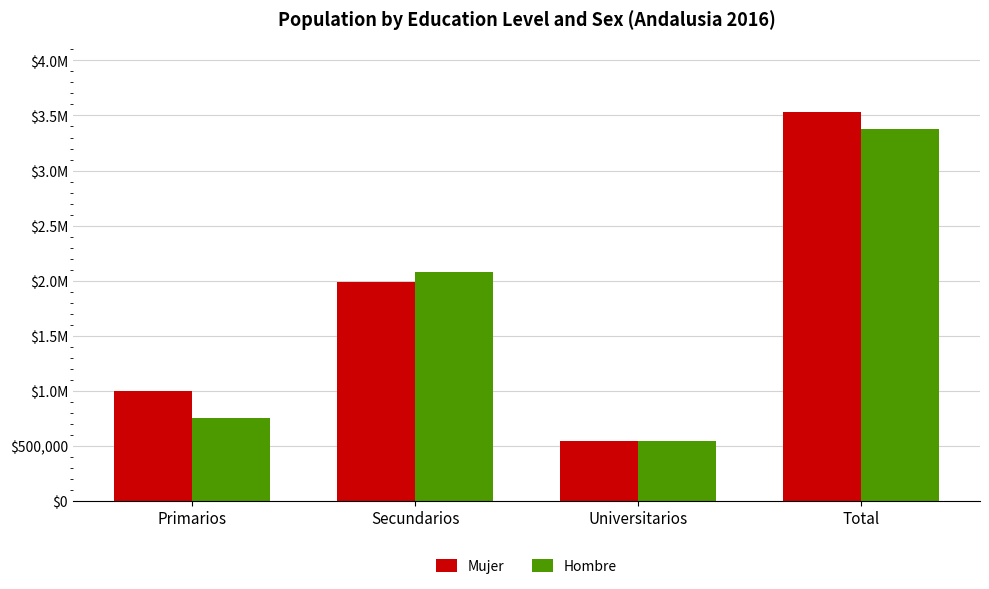

What is the label of the 1st bar from the right?

Total